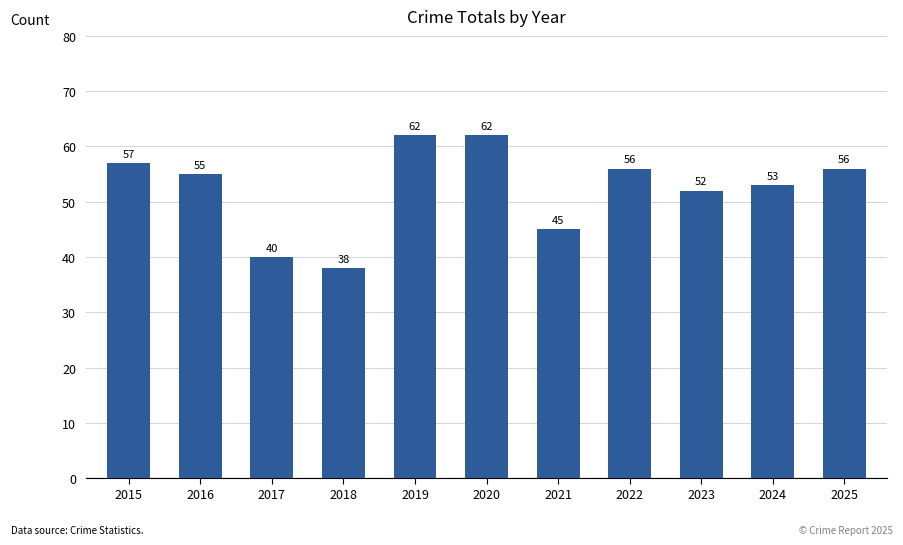

Reading left to right, list all the values displayed in this chart.

57	55	40	38	62	62	45	56	52	53	56